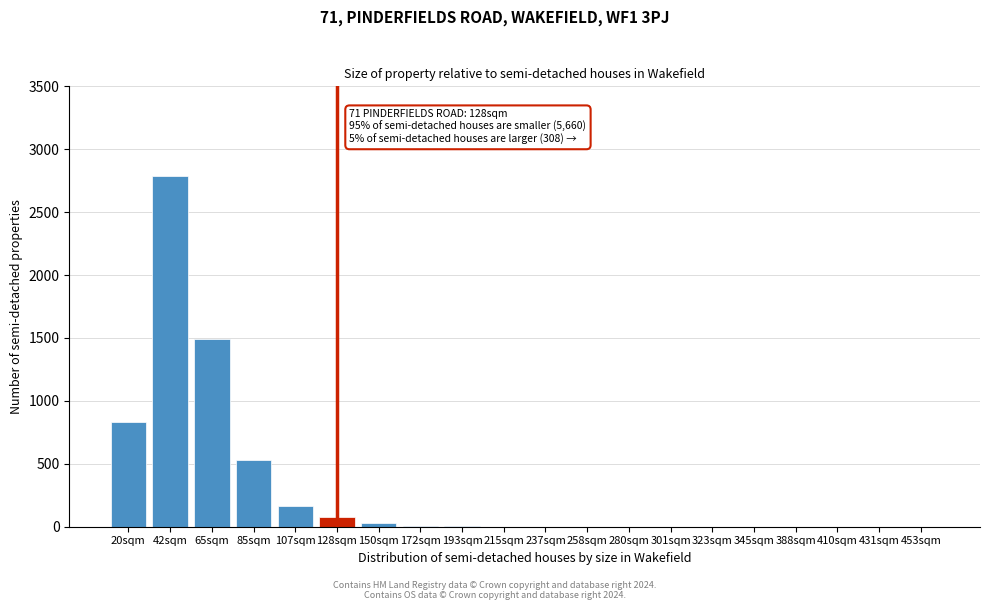

Is it true that the value at 388sqm is 0?

True